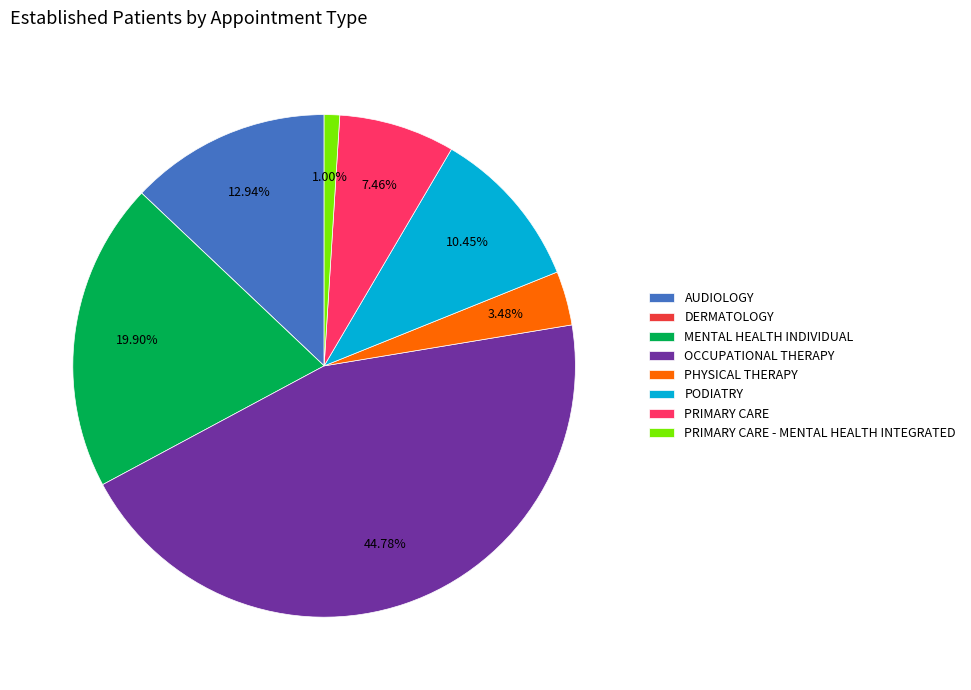

What percentage is the PRIMARY CARE slice, to the nearest percent?

7%